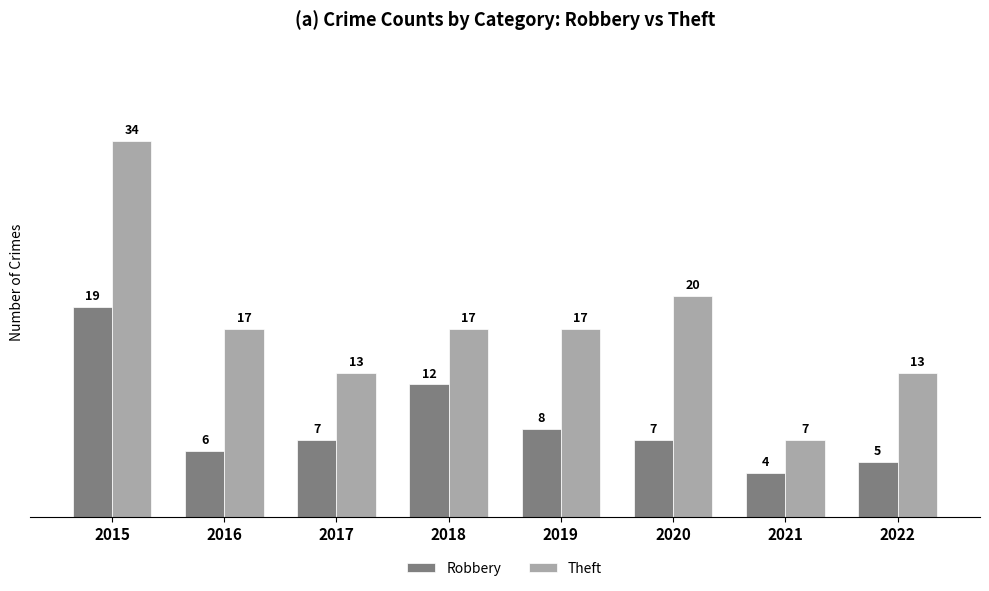

At 2016, list the series in order from smallest to largest.

Robbery, Theft